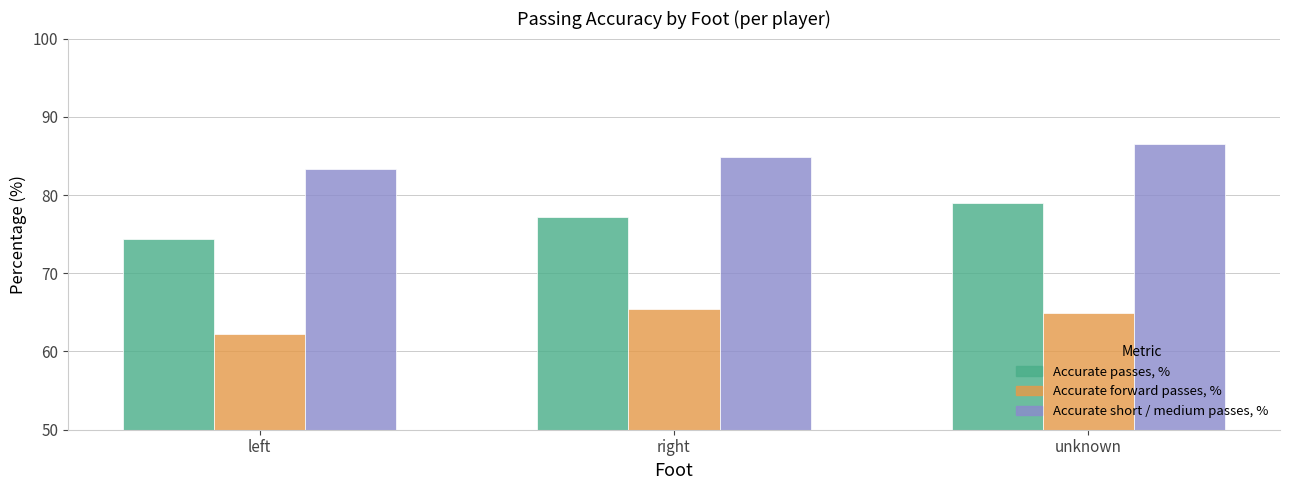

What is the label of the 2nd bar from the left?

right